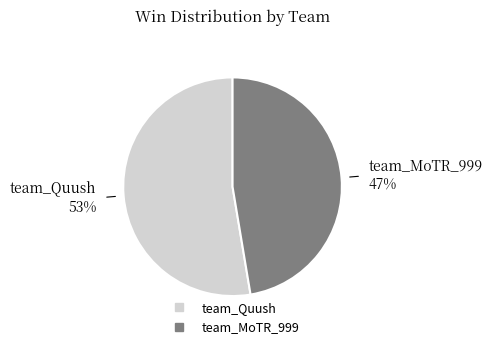

Which category has the biggest portion of the pie?

team_Quush